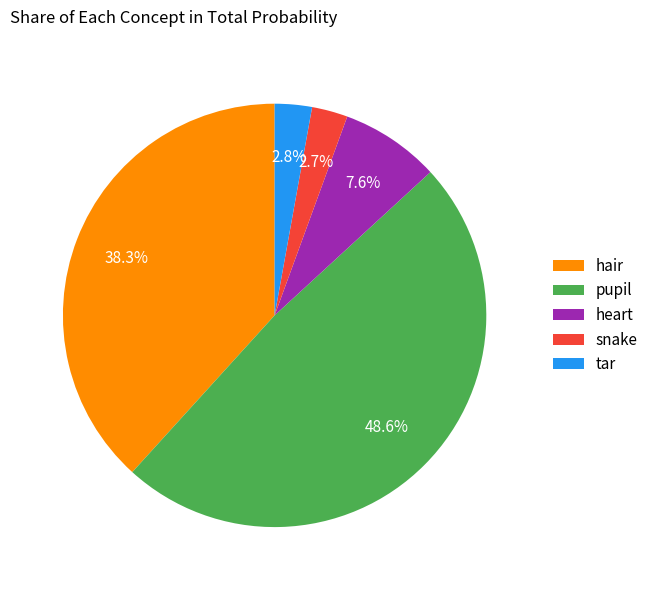

Count the number of slices in the pie.

5